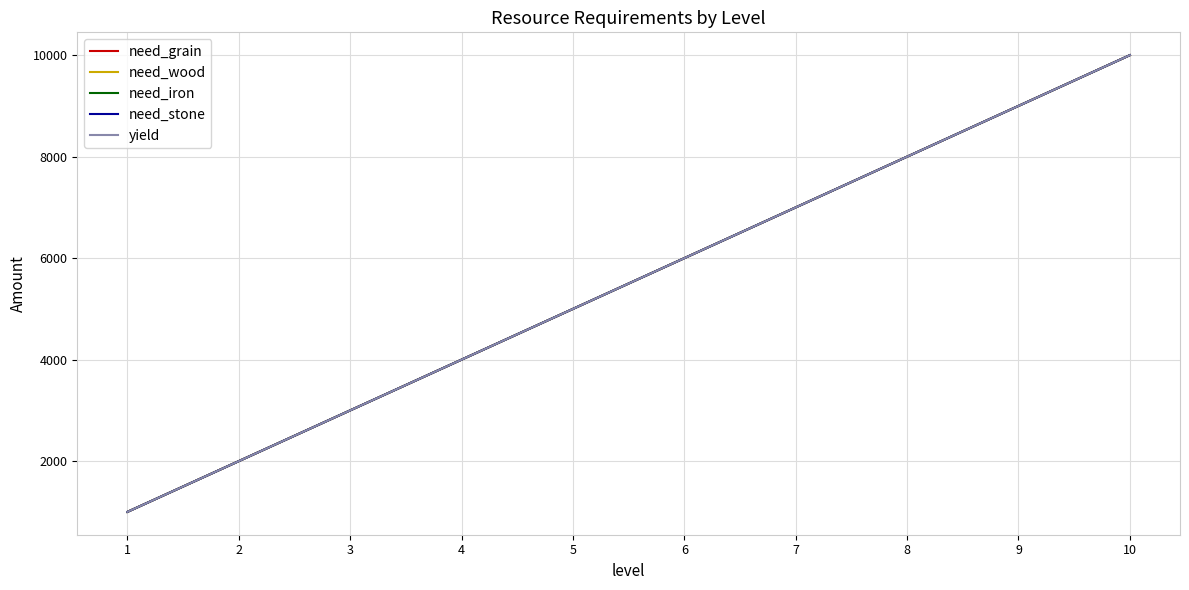

At how many categories does at least one series exceed 5359?

5